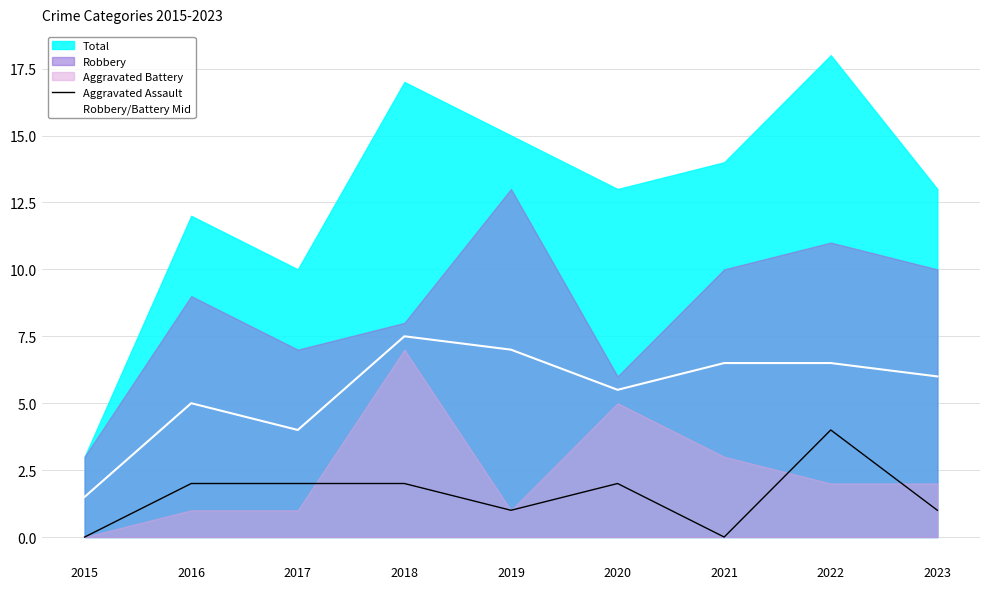

True or false: Robbery/Battery Mid and Aggravated Assault cross at least once.

False